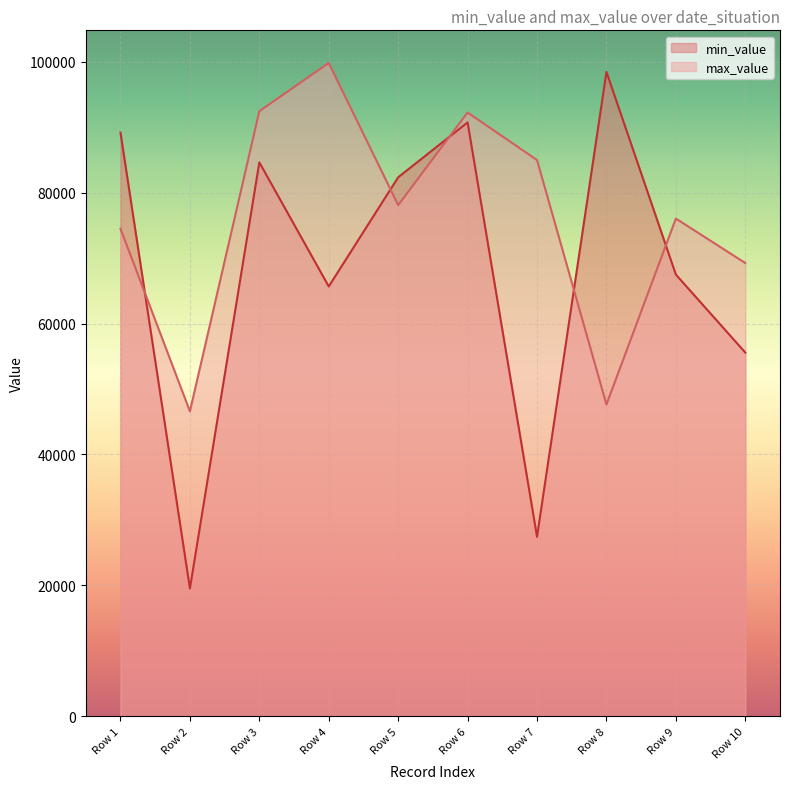

How many lines are shown in the chart?

2